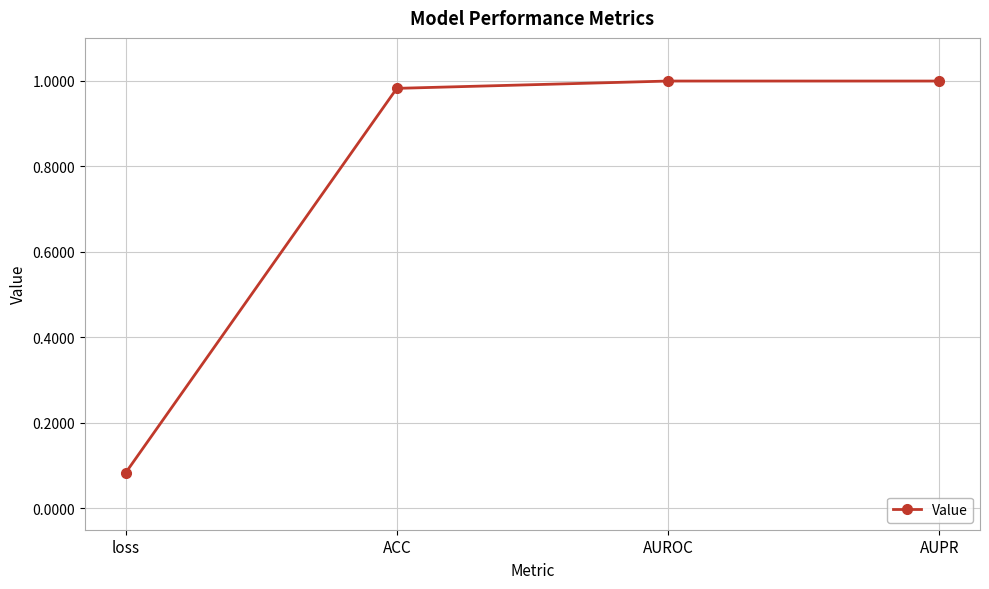

What is the change in value from loss to AUPR?

+0.9